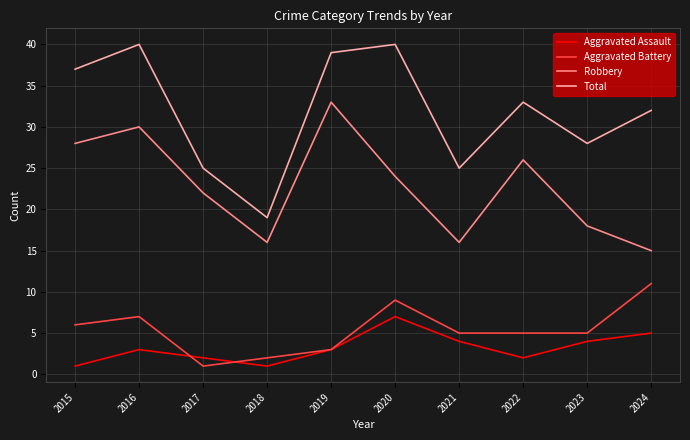

Reading left to right, transcribe all the data shown in this chart.

Aggravated Assault: 2015=1	2016=3	2017=2	2018=1	2019=3	2020=7	2021=4	2022=2	2023=4	2024=5
Aggravated Battery: 2015=6	2016=7	2017=1	2018=2	2019=3	2020=9	2021=5	2022=5	2023=5	2024=11
Robbery: 2015=28	2016=30	2017=22	2018=16	2019=33	2020=24	2021=16	2022=26	2023=18	2024=15
Total: 2015=37	2016=40	2017=25	2018=19	2019=39	2020=40	2021=25	2022=33	2023=28	2024=32